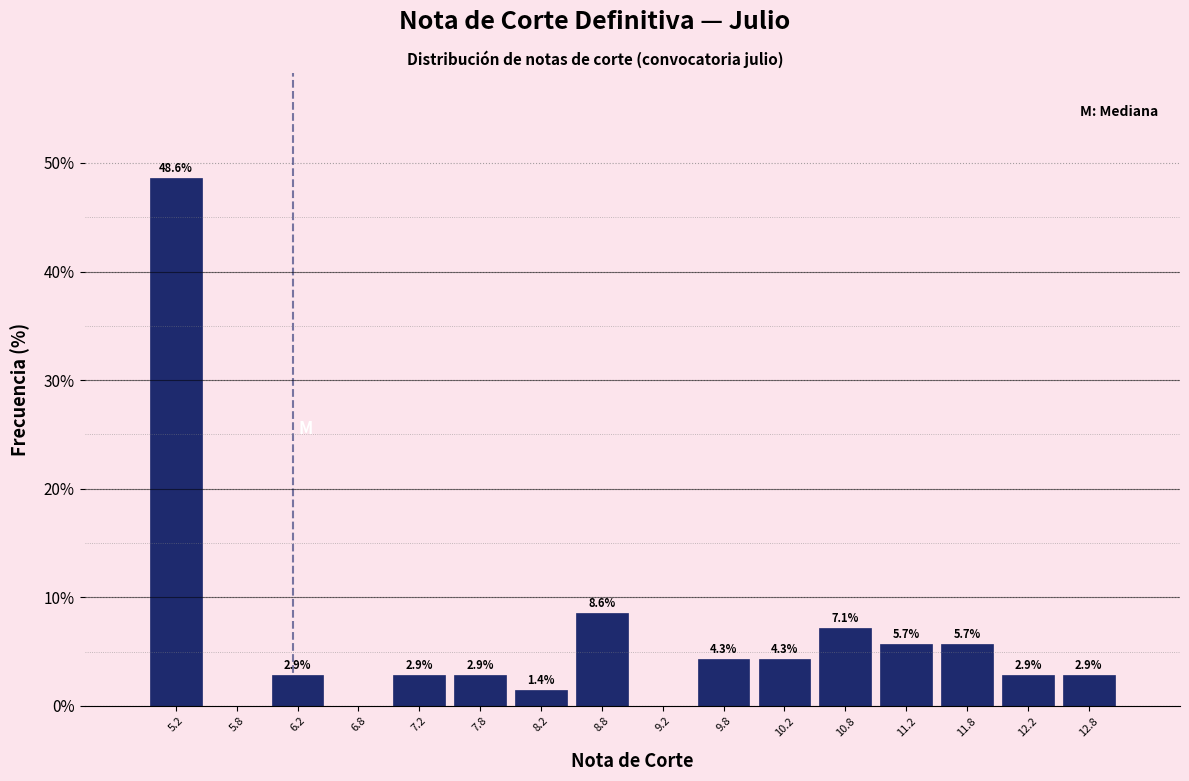

Which range on the x-axis has the tallest bar?

5.0 to 5.5